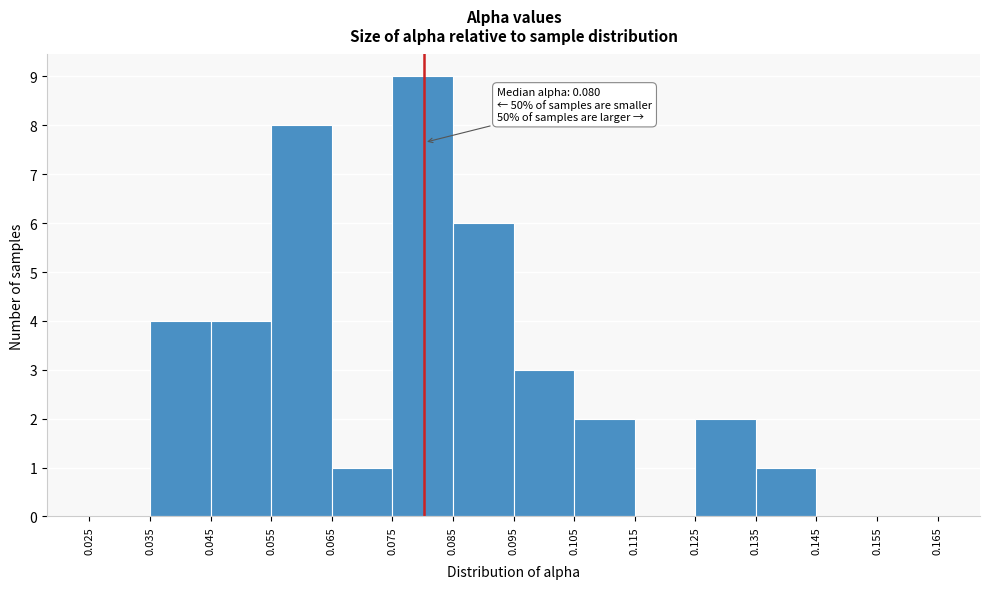

Which range on the x-axis has the tallest bar?

0.075 to 0.085